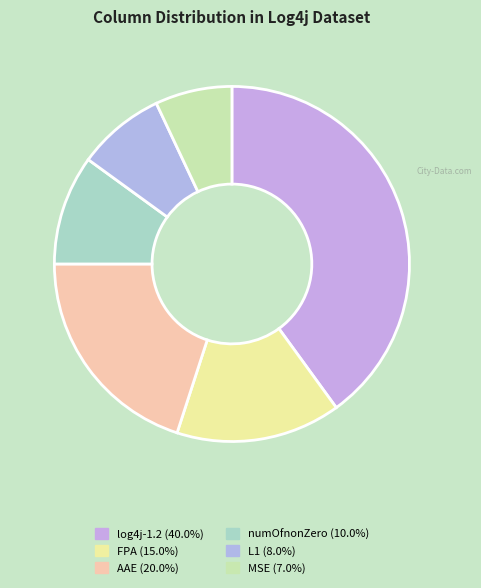

Combined, do FPA and MSE account for over 50%?

No